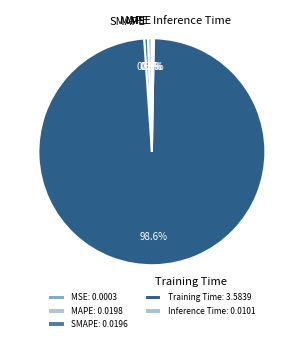

Do SMAPE and Training Time together represent more than half of the pie?

Yes